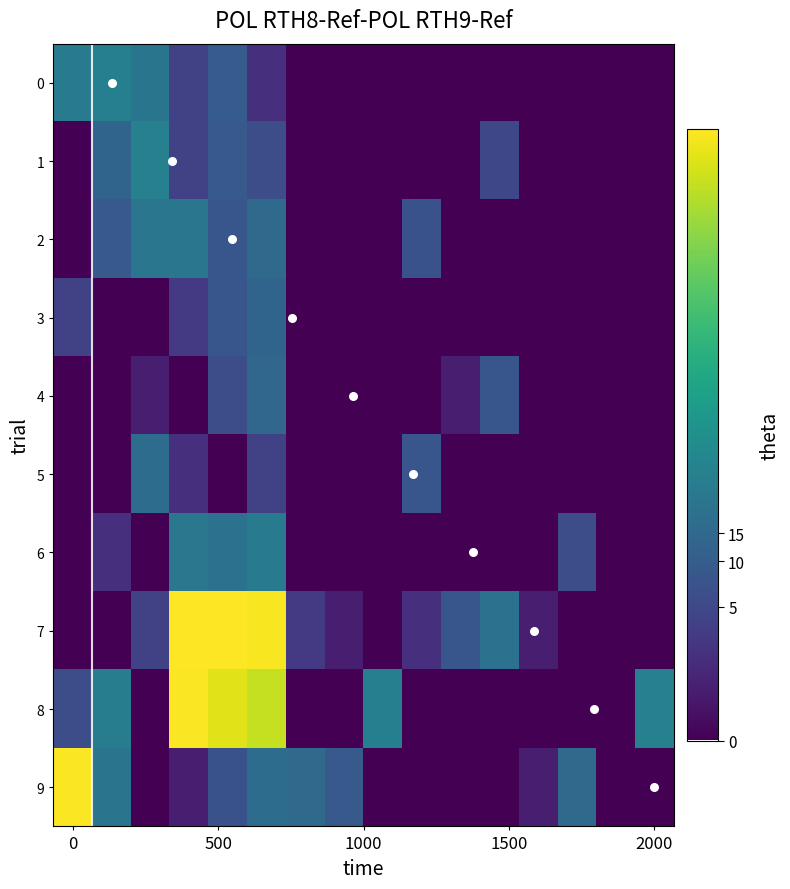

Rank the series by their maximum value, from lowest to highest.

3, 4, 5, 2, 6, 0, 1, 8, 9, 7